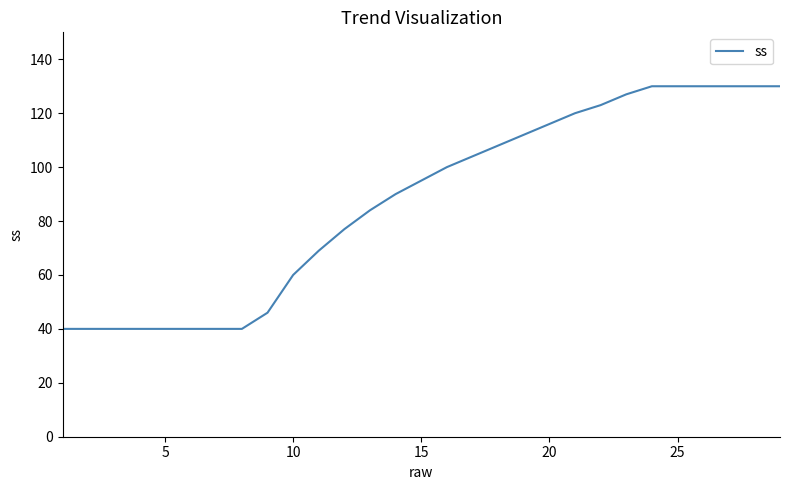

What is the minimum value shown in the chart?

40